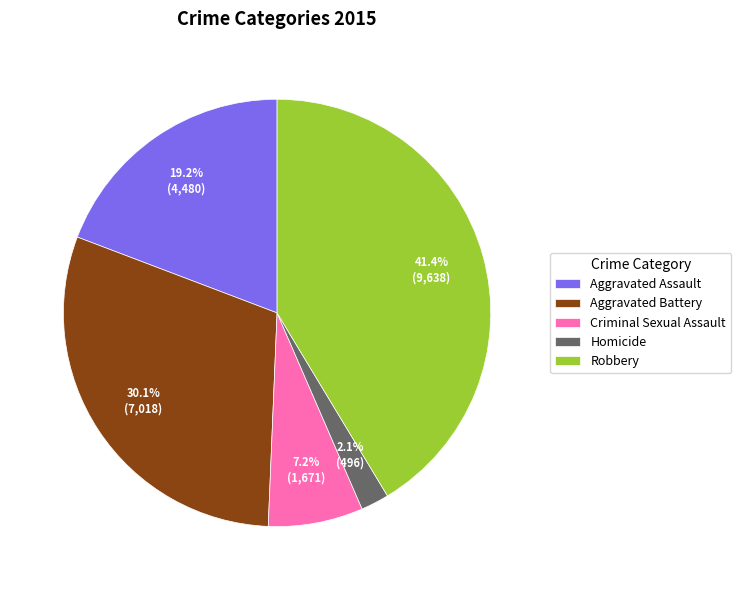

Rank the categories by value from highest to lowest.

Robbery, Aggravated Battery, Aggravated Assault, Criminal Sexual Assault, Homicide